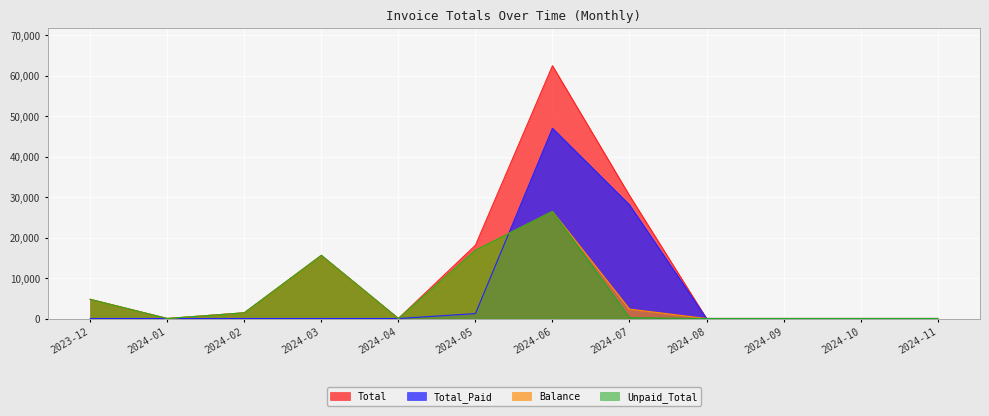

What are all the series names shown in the legend?

Total, Total_Paid, Balance, Unpaid_Total